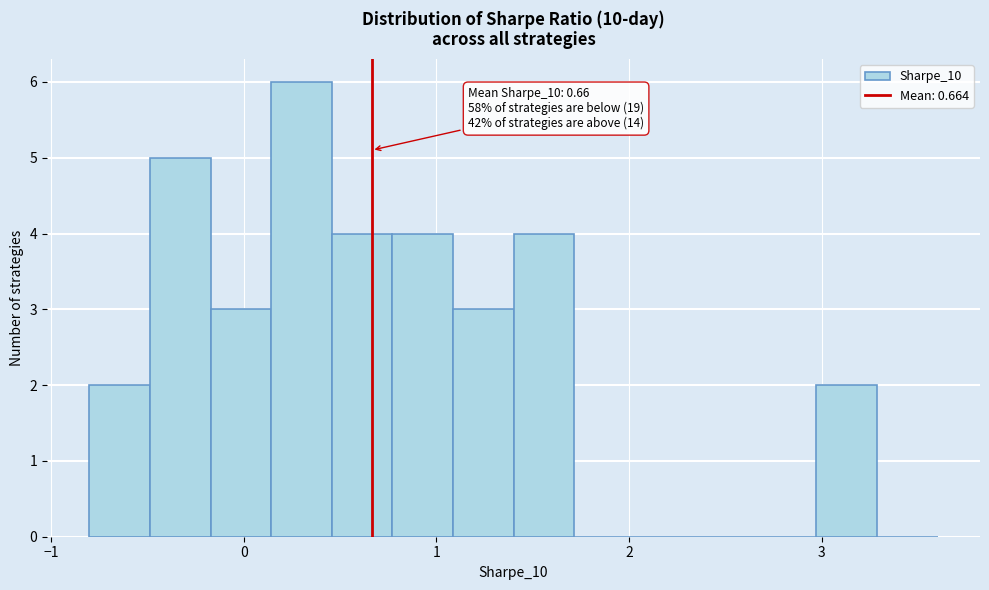

Read against the x-axis, roughly where is the centre of the tallest bar?

0.3